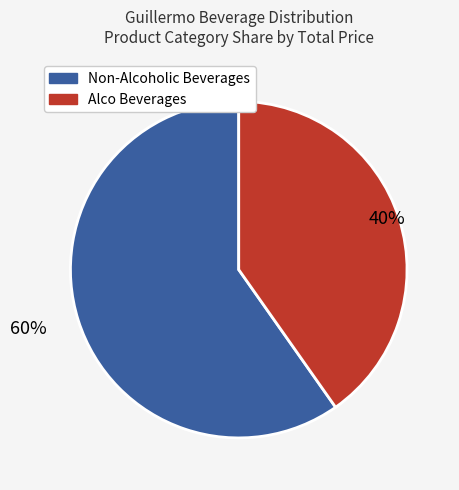

To the nearest percent, what is the average slice percentage?

50%